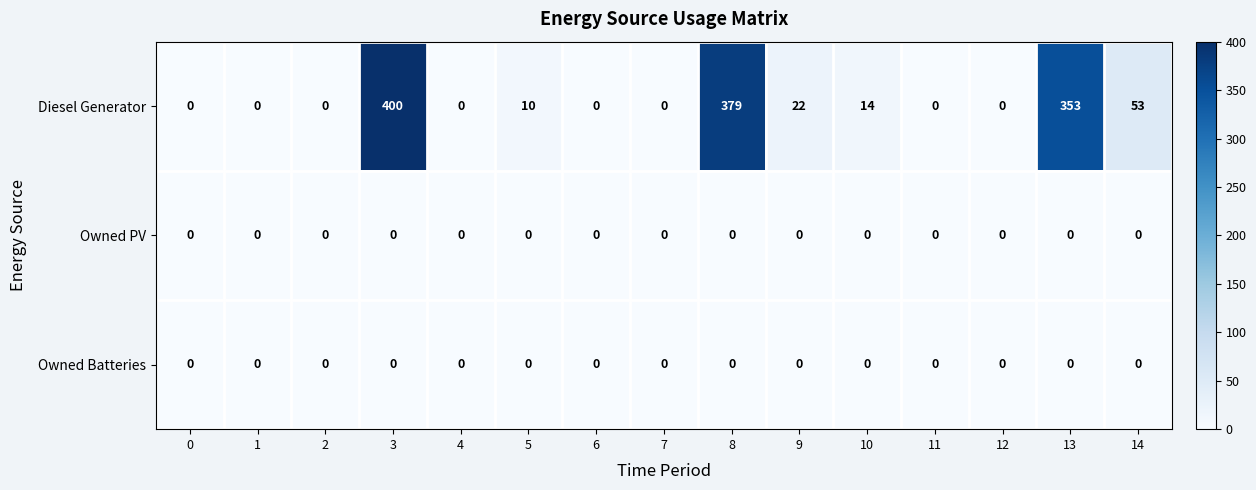

Which series has the largest total across all categories?

Diesel Generator